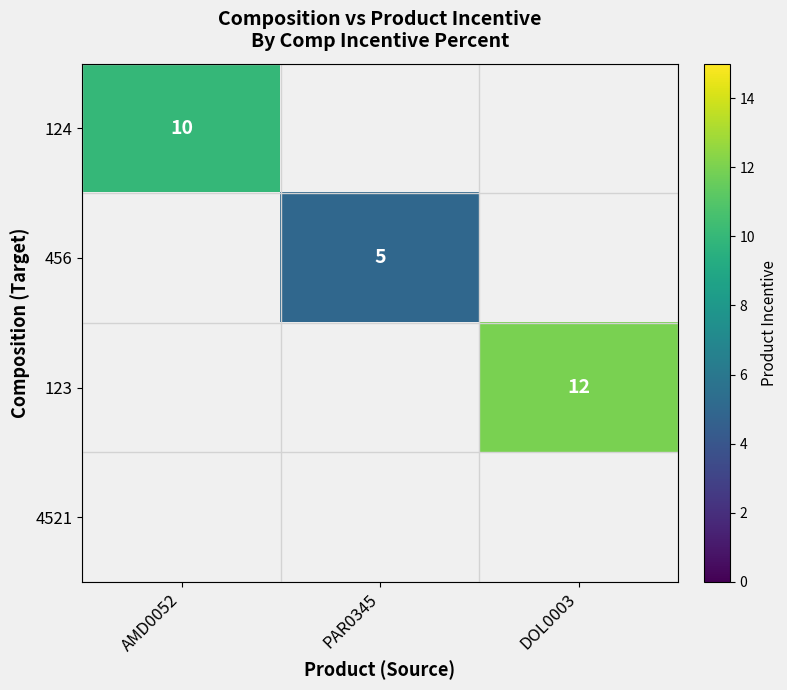

The value of 456 at PAR0345 is 1.2. True or false?

False